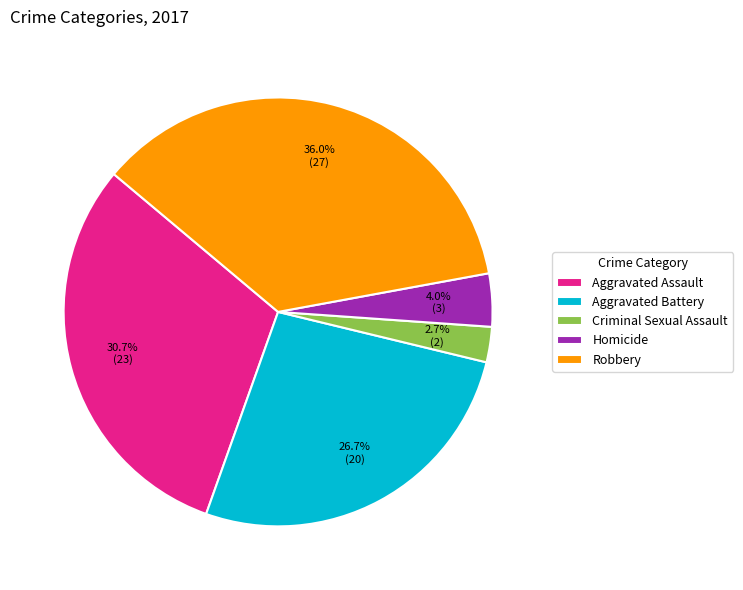

Between Robbery and Criminal Sexual Assault, which is larger?

Robbery